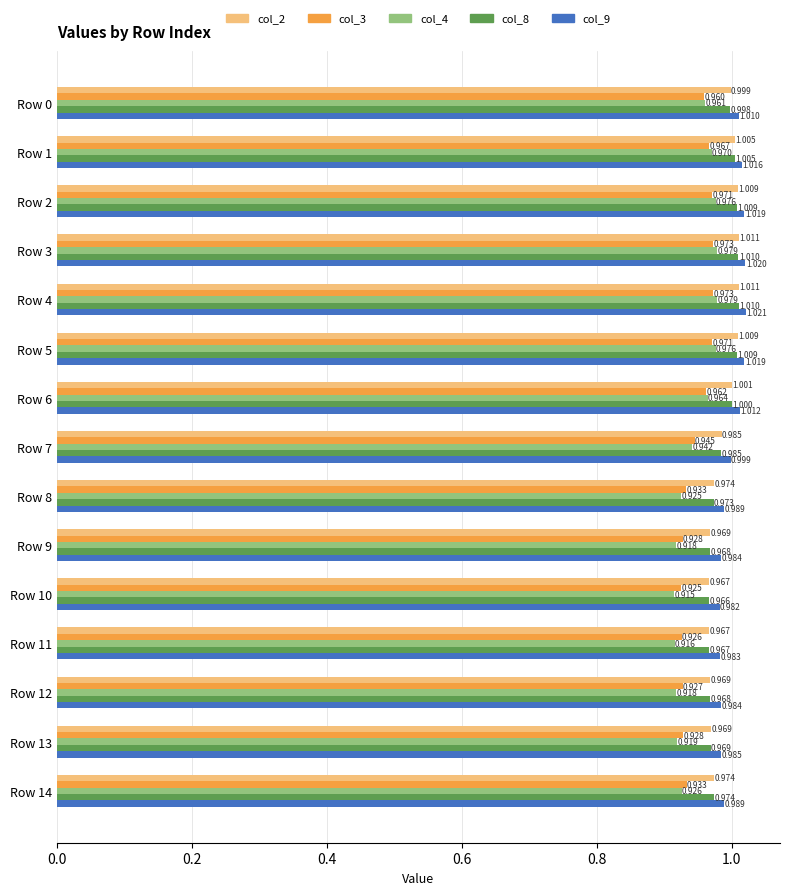

Which label corresponds to the smallest value in the chart?

Row 10